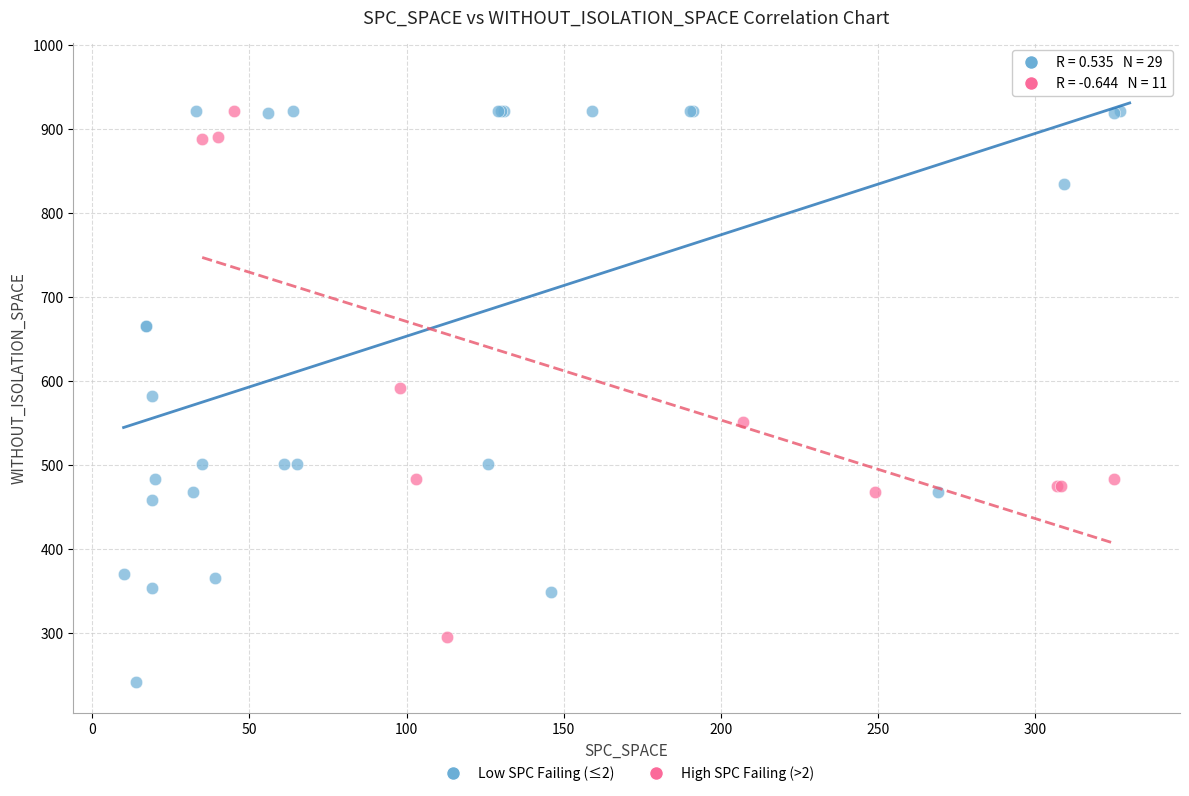

Which series has the widest spread of Y values?

Low SPC Failing (≤2)